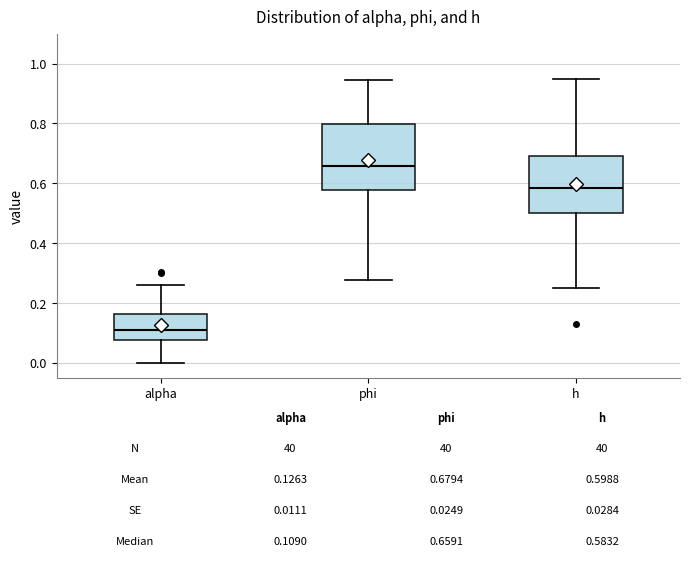

Which box is the tallest, from its lower edge to its upper edge?

phi